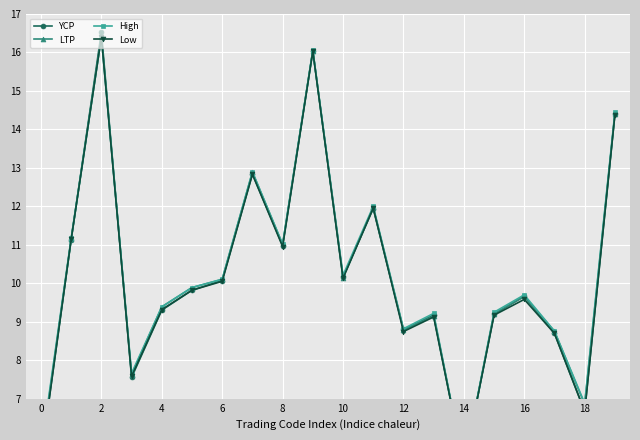

What is the total value across all series at 19?

57.6